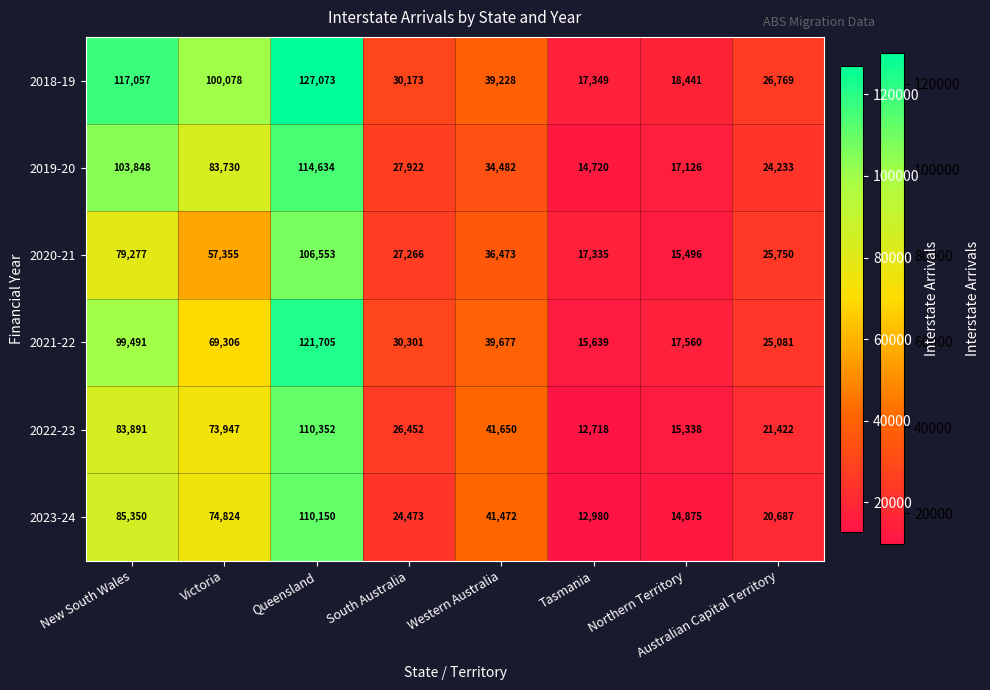

What is the sum of the 2021-22 values at Australian Capital Territory and Northern Territory?

42641